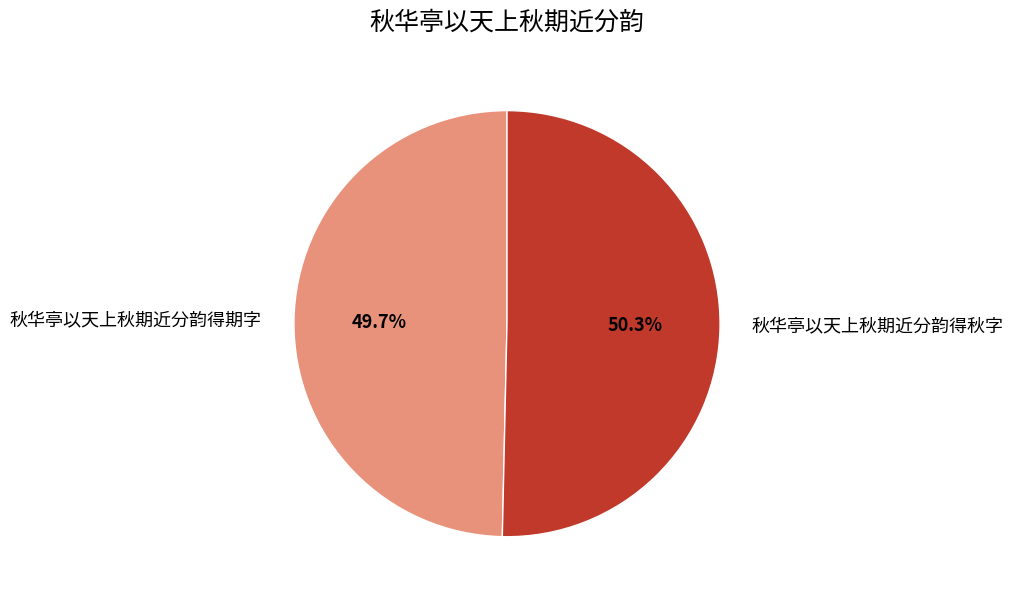

To the nearest percent, what is the difference between the largest and smallest slice percentages?

1%